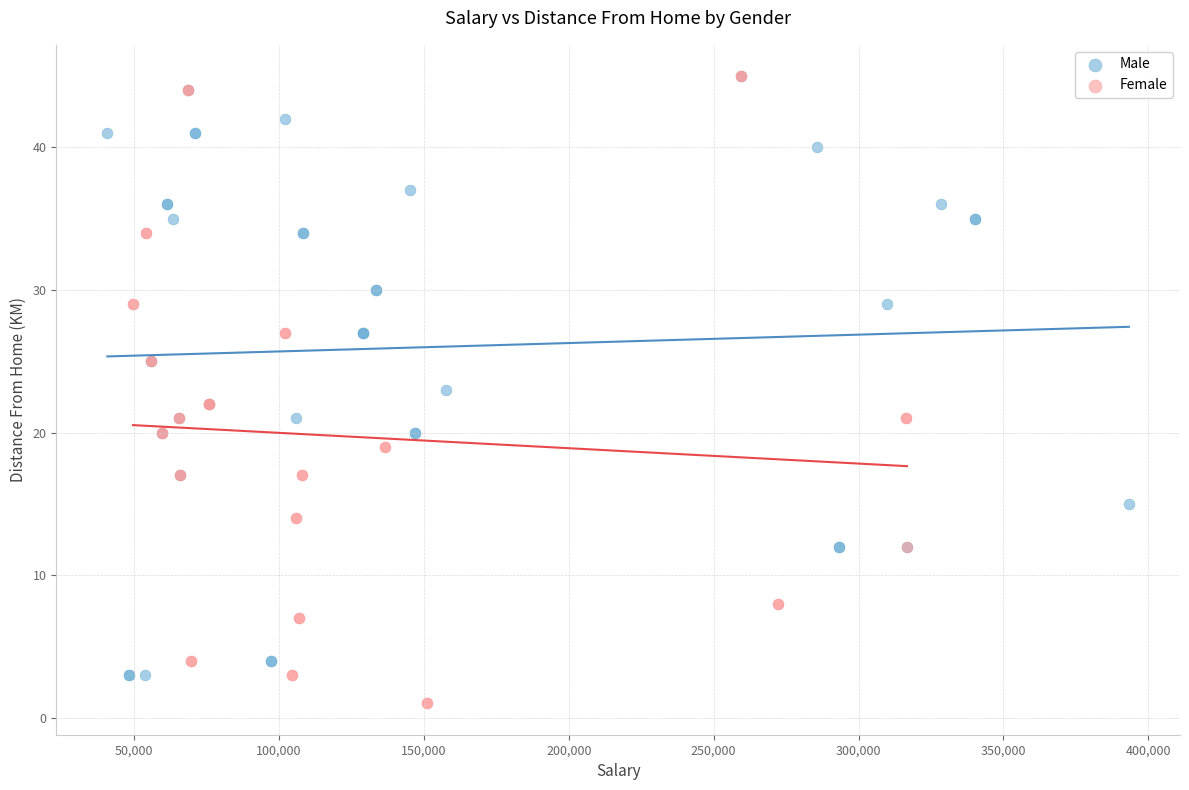

What are all the series names shown in the legend?

Male, Female